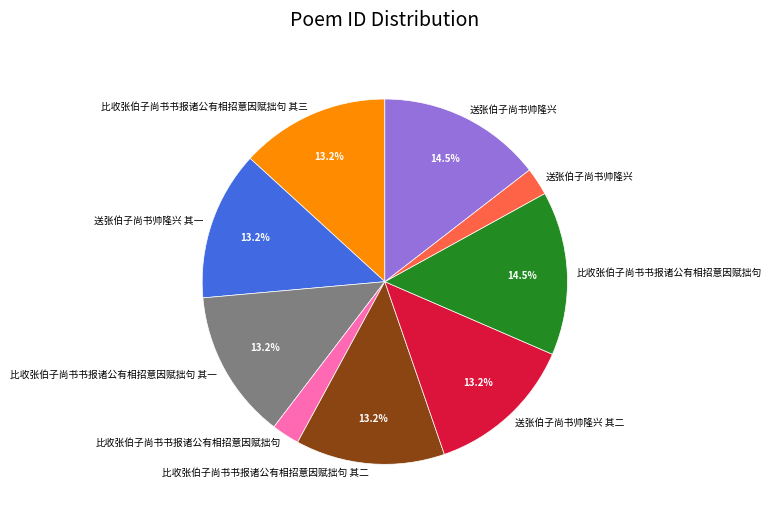

Does any single category account for the majority?

No